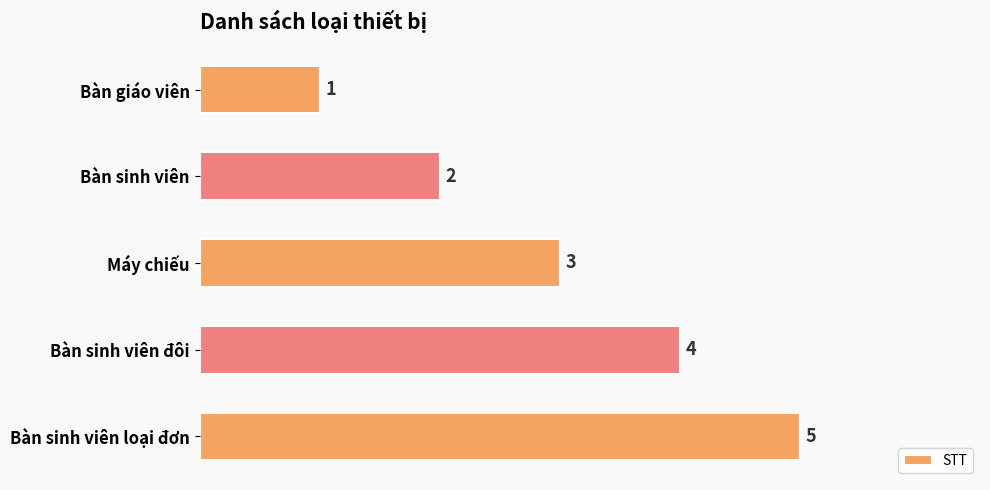

Where is the data nearest to the value 3?

Máy chiếu